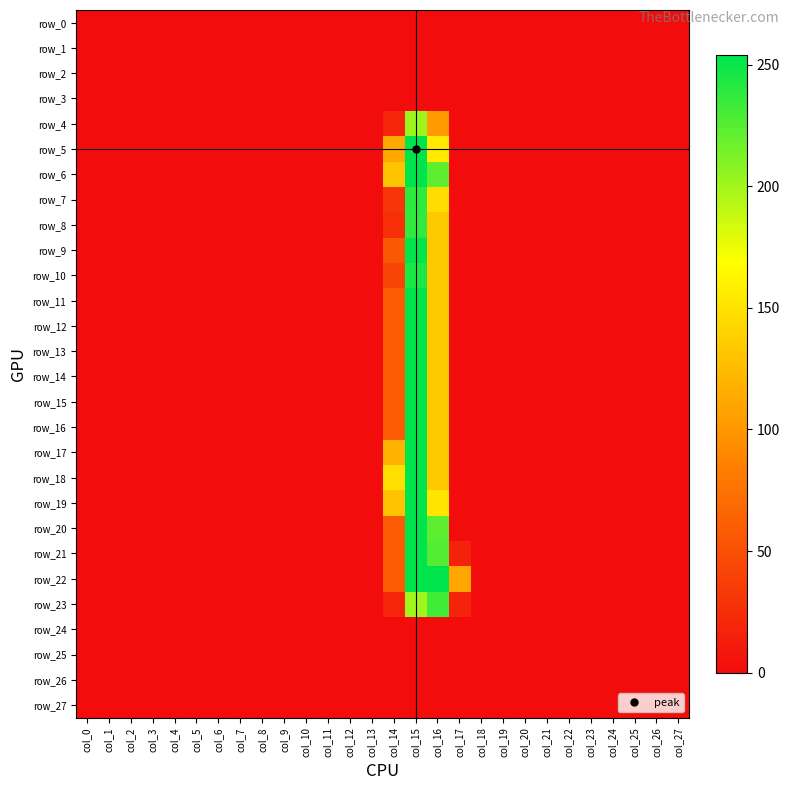

Rank the series at col_21 from lowest to highest value.

row_0, row_1, row_2, row_3, row_4, row_5, row_6, row_7, row_8, row_9, row_10, row_11, row_12, row_13, row_14, row_15, row_16, row_17, row_18, row_19, row_20, row_21, row_22, row_23, row_24, row_25, row_26, row_27